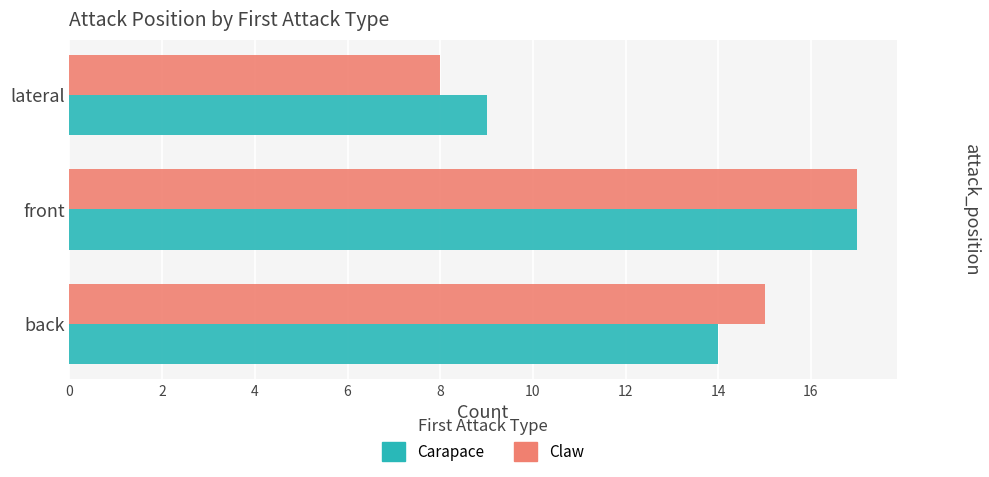

Where is Claw nearest to the value 12?

back